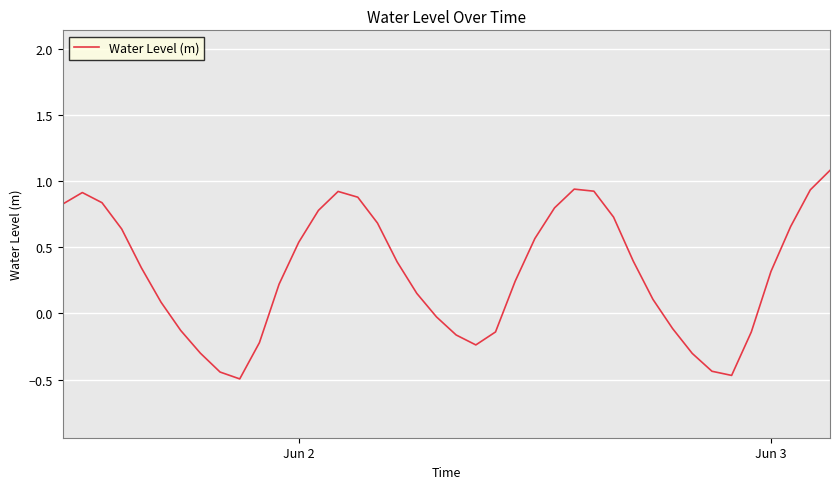

How many negative values are there?

14